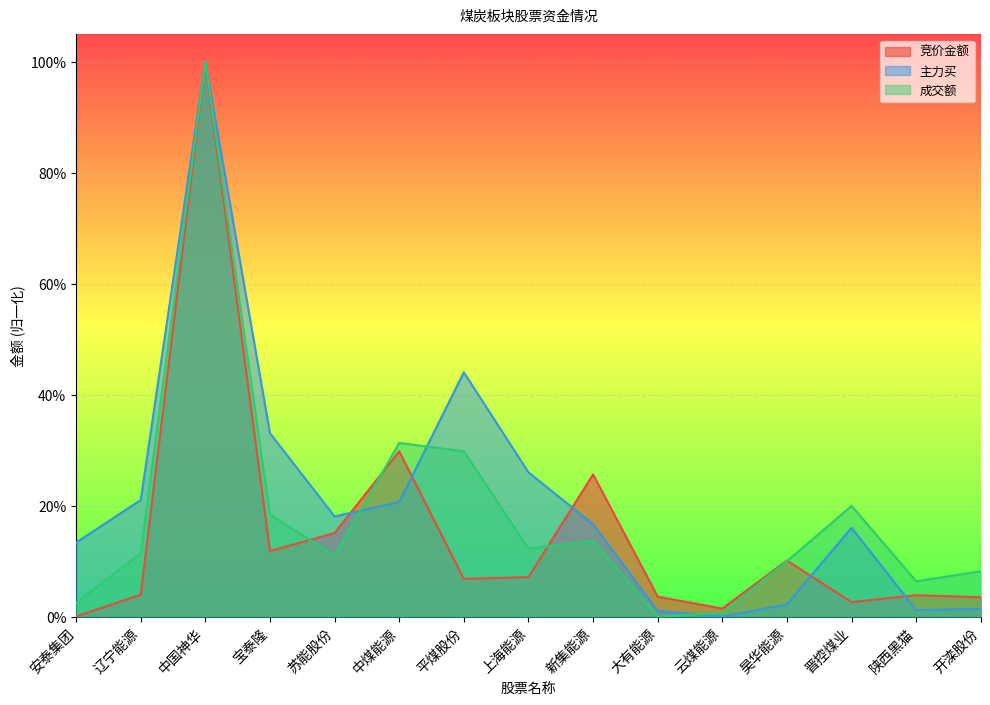

True or false: 成交额 and 竞价金额 intersect in this chart.

True